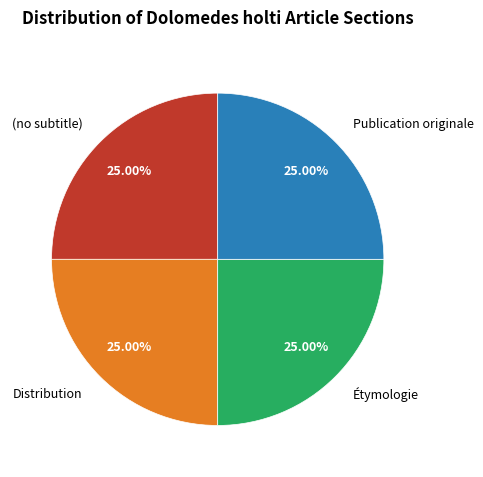

Does any single category account for the majority?

No